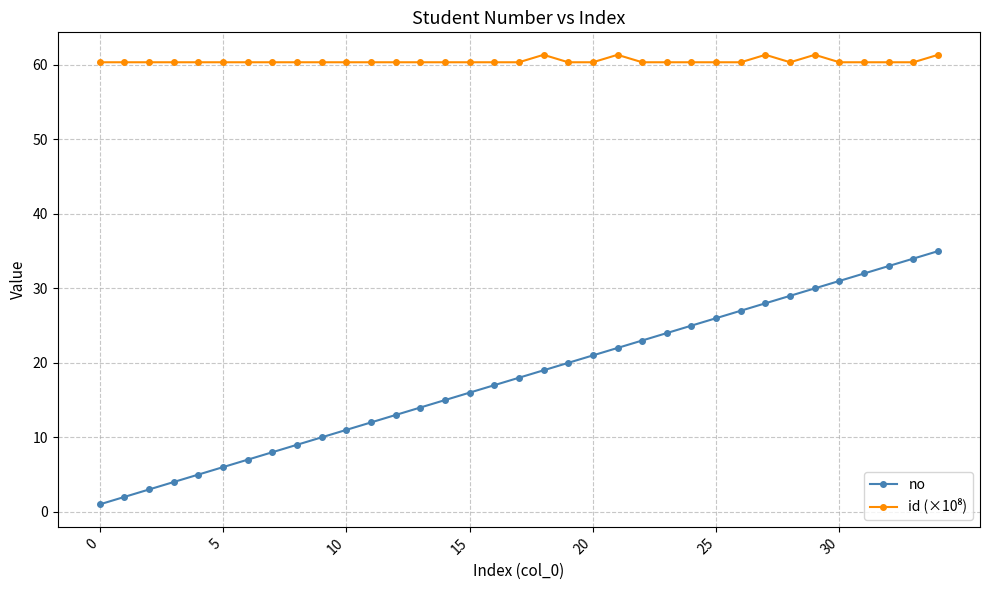

What is the maximum value shown in the chart?

61.4